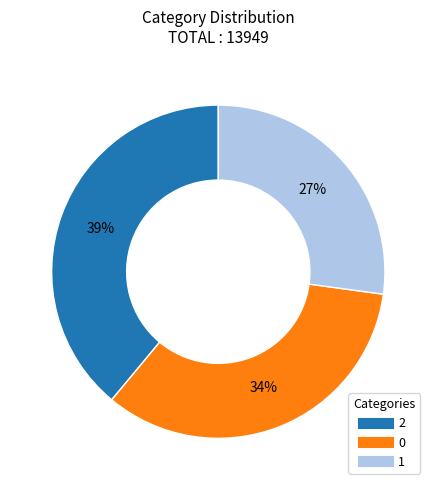

Which slice is the largest?

2